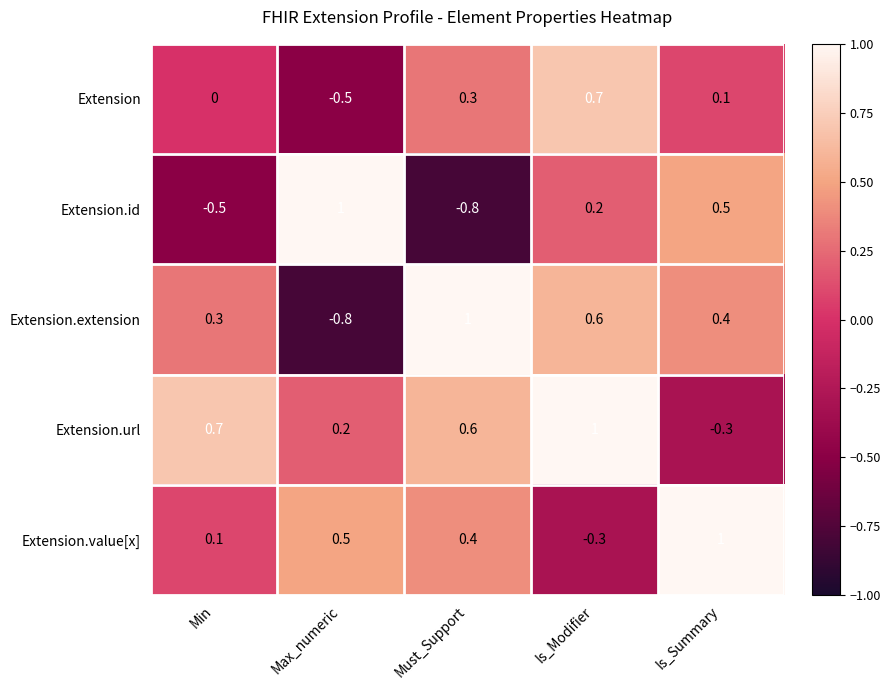

What is the maximum value for Extension.url?

1.0